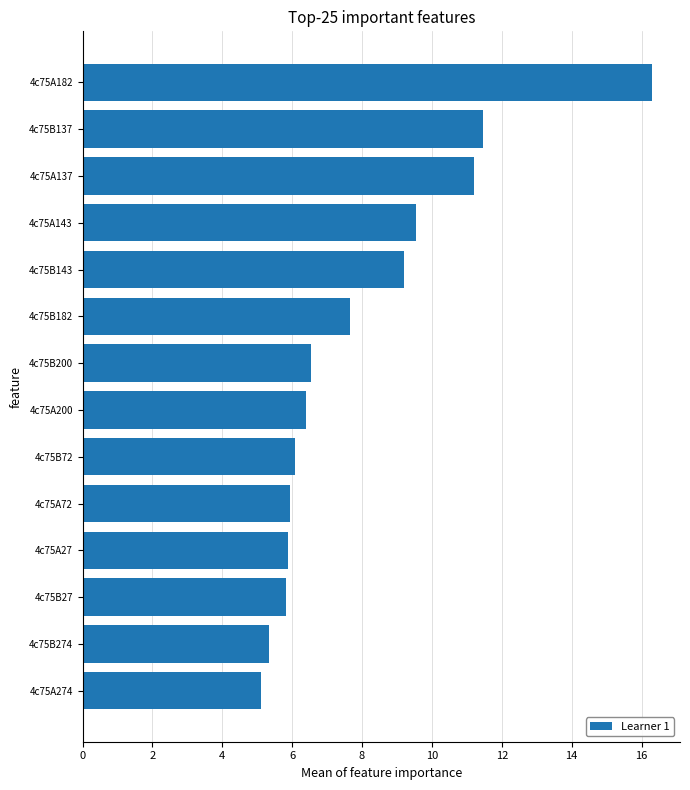

What is the change in value from 4c75B182 to 4c75A143?

+1.9